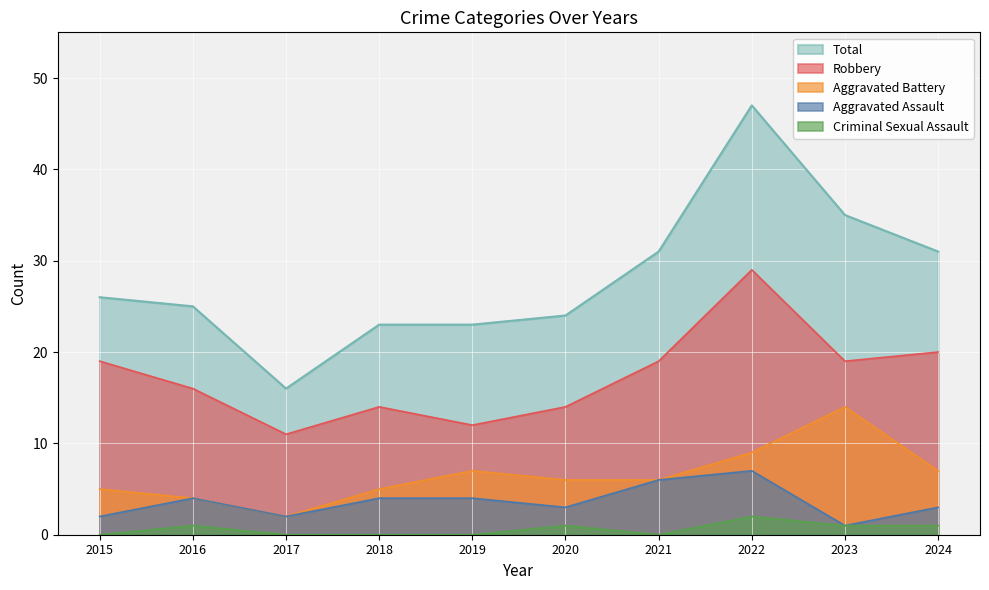

Is it true that Robbery equals 4 at 2019?

False